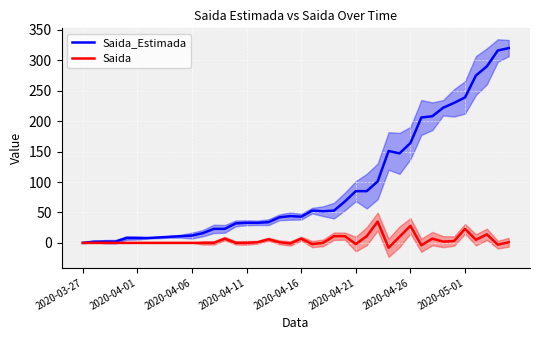

Which series has the largest range (max minus min)?

Saida_Estimada